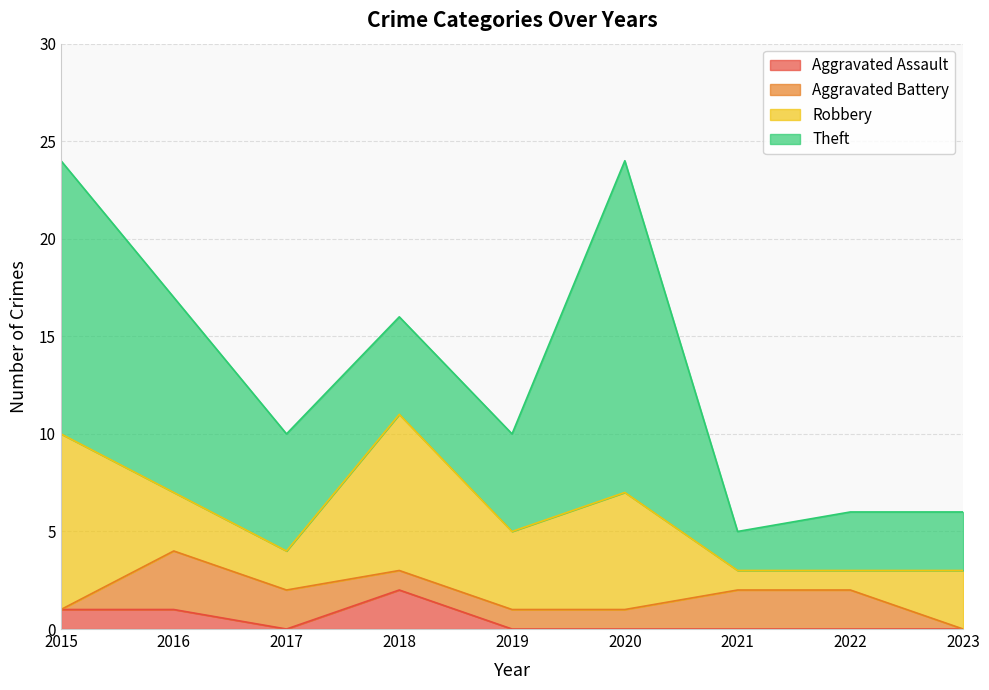

Rank the series by their maximum value, from lowest to highest.

Aggravated Assault, Aggravated Battery, Robbery, Theft